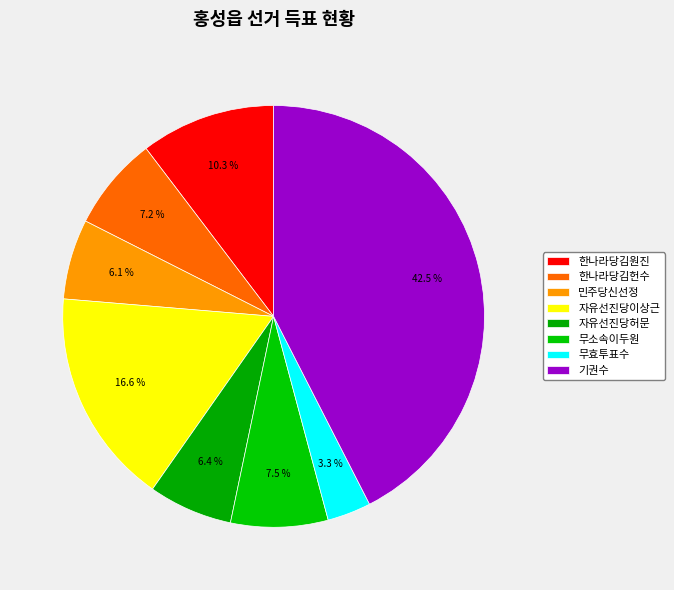

Which slice is the smallest?

무효투표수